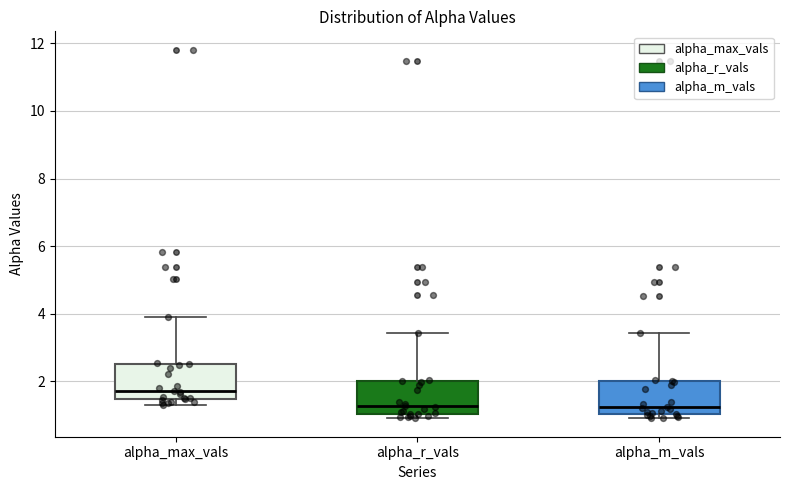

Where does the median line of the box for alpha_max_vals sit on the y-axis? The values are not printed on the chart, so give them approximately, as read against the axis.

1.8